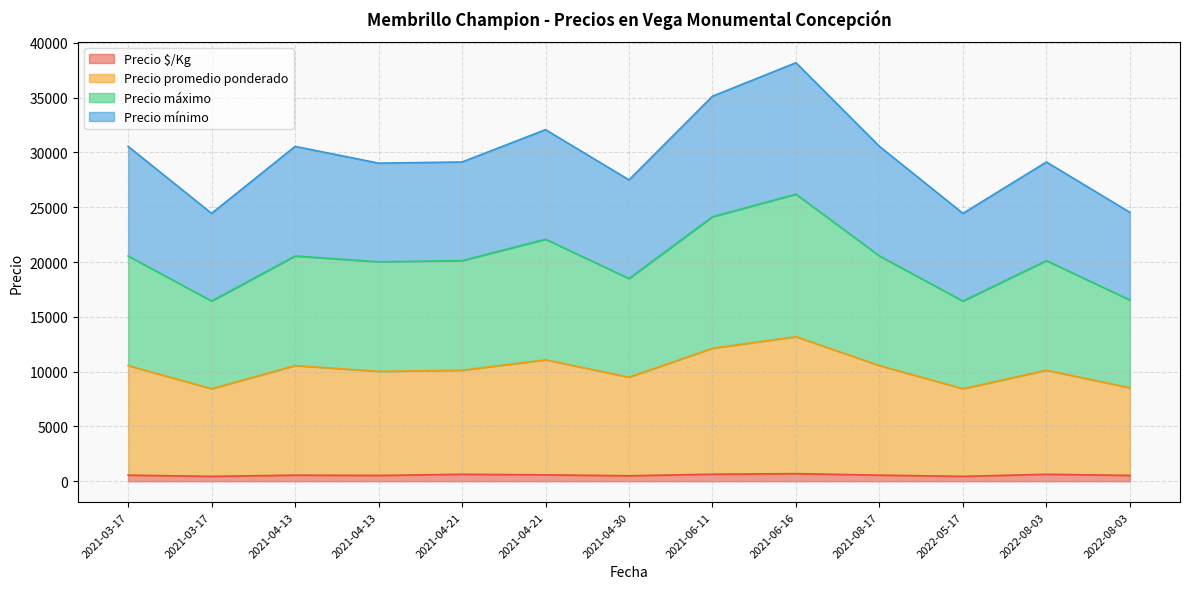

At which label does Precio promedio ponderado reach its peak?

2021-06-16